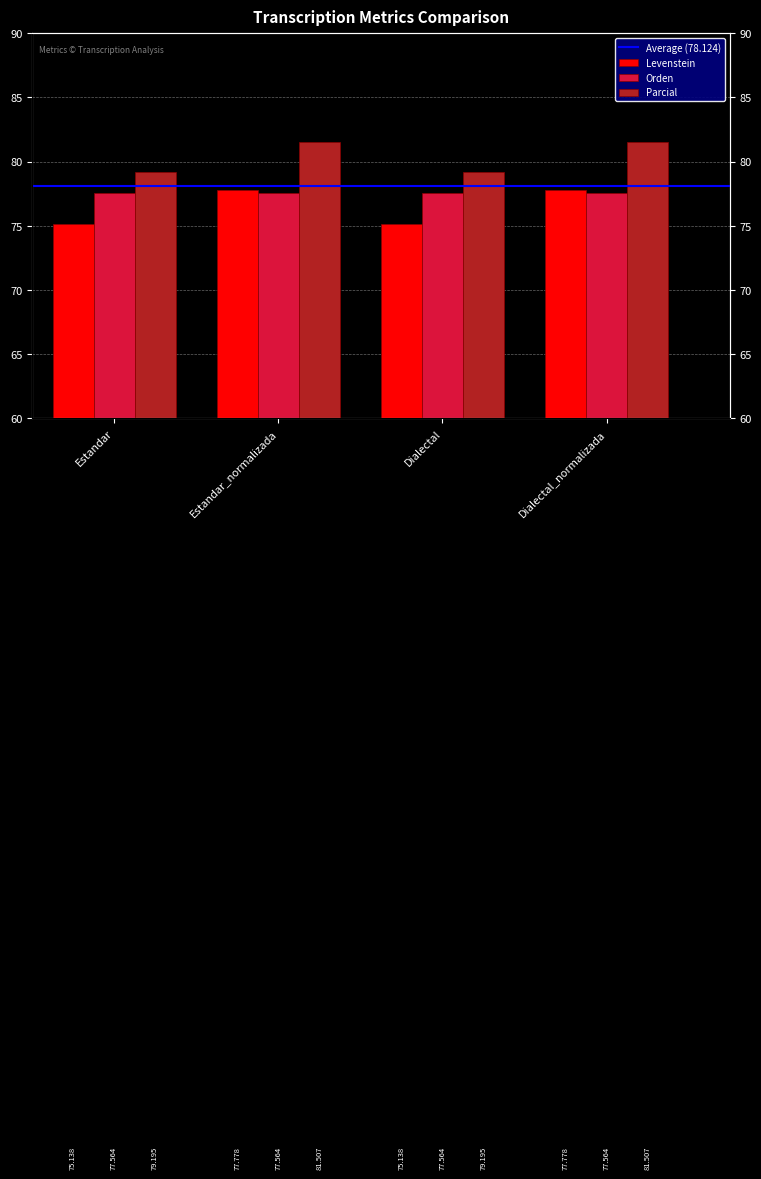

What is the sum of all Parcial values?

321.4